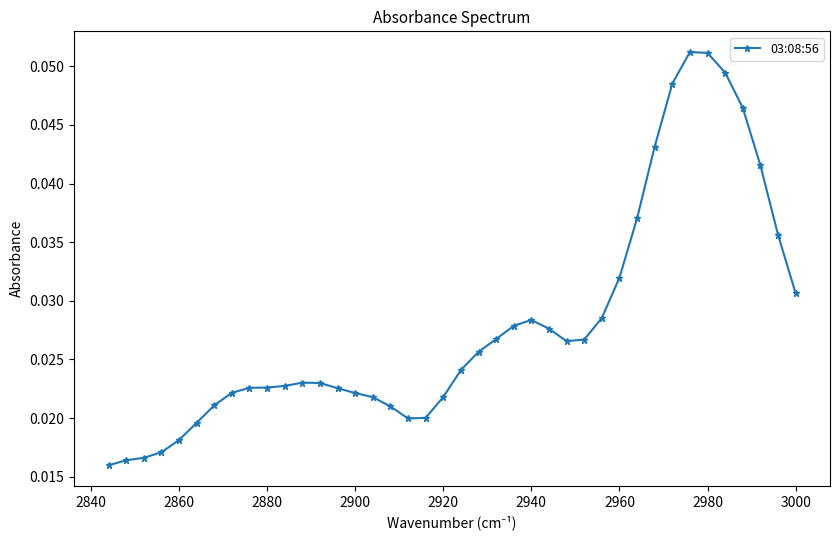

How many interior local peaks (higher than both neighbors) does the data have?

3